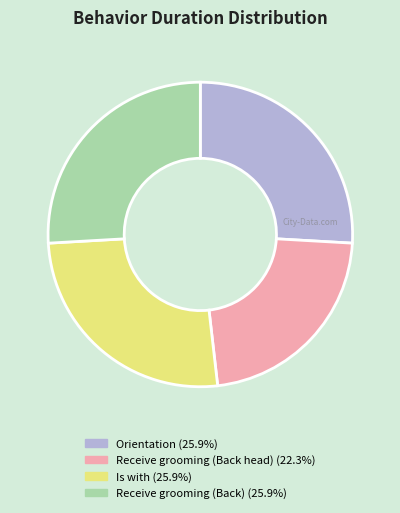

What is the smallest slice in the pie chart?

Receive grooming (Back head)